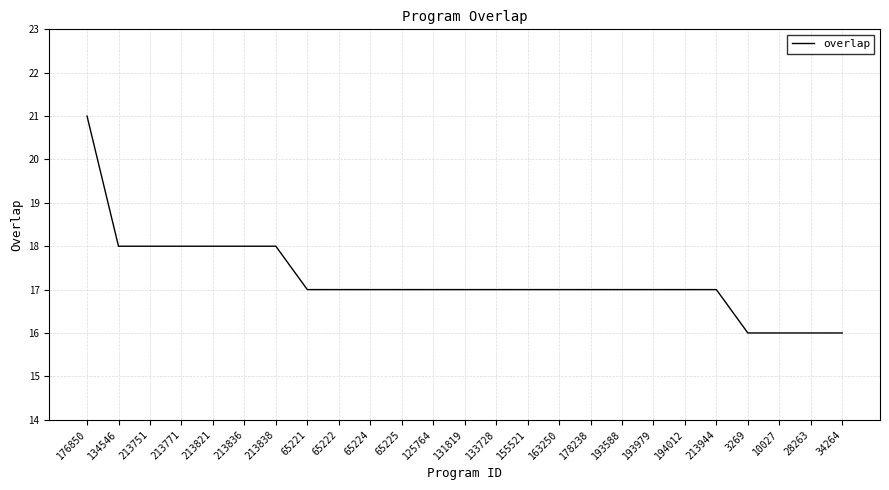

What position from the right is 65221?

18